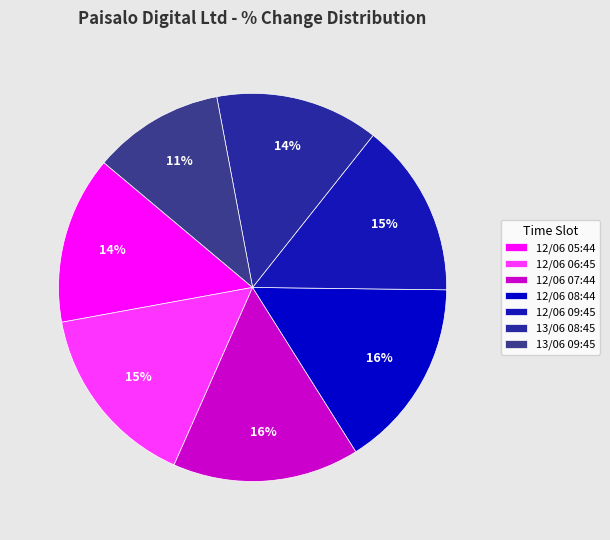

The 13/06 09:45 slice represents 23% of the pie. True or false?

False